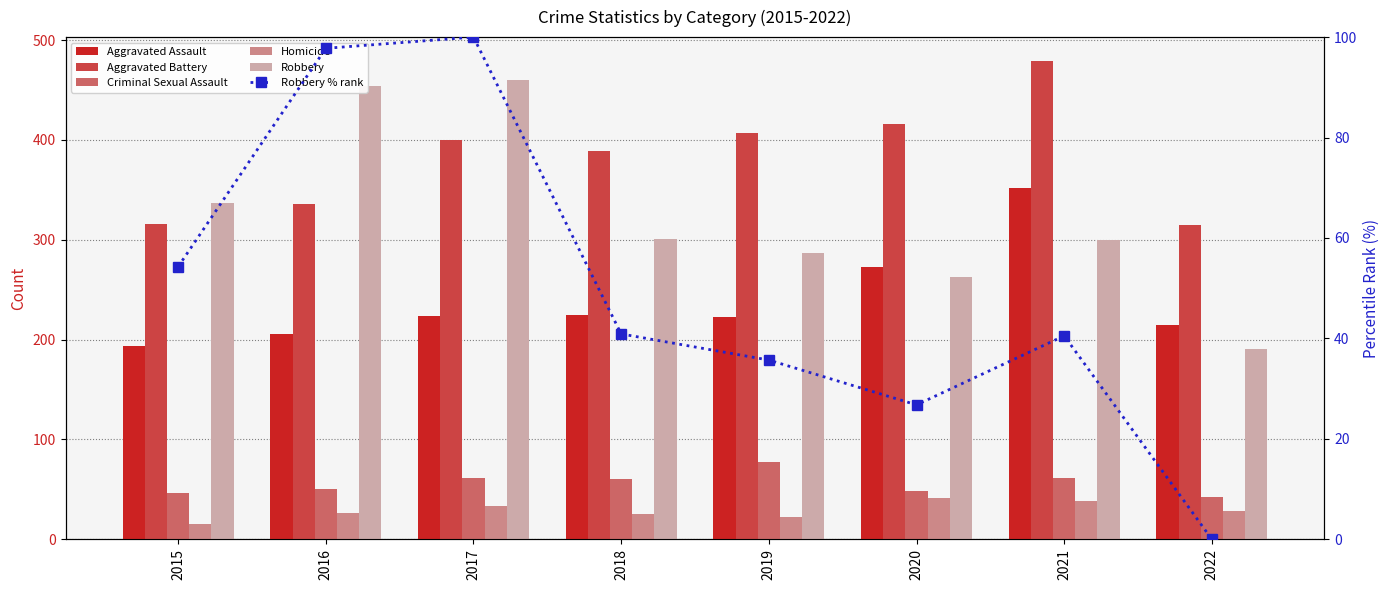

Reading right to left, list all the values displayed in this chart.

Aggravated Assault: 2022=215.0	2021=352.0	2020=273.0	2019=223.0	2018=225.0	2017=224.0	2016=206.0	2015=194.0
Aggravated Battery: 2022=315.0	2021=479.0	2020=416.0	2019=407.0	2018=389.0	2017=400.0	2016=336.0	2015=316.0
Criminal Sexual Assault: 2022=42.0	2021=61.0	2020=48.0	2019=77.0	2018=60.0	2017=61.0	2016=50.0	2015=46.0
Homicide: 2022=28.0	2021=38.0	2020=41.0	2019=22.0	2018=25.0	2017=33.0	2016=26.0	2015=15.0
Robbery: 2022=191.0	2021=300.0	2020=263.0	2019=287.0	2018=301.0	2017=460.0	2016=454.0	2015=337.0
Robbery % rank: 2022=0.0	2021=40.5	2020=26.8	2019=35.7	2018=40.9	2017=100.0	2016=97.8	2015=54.3